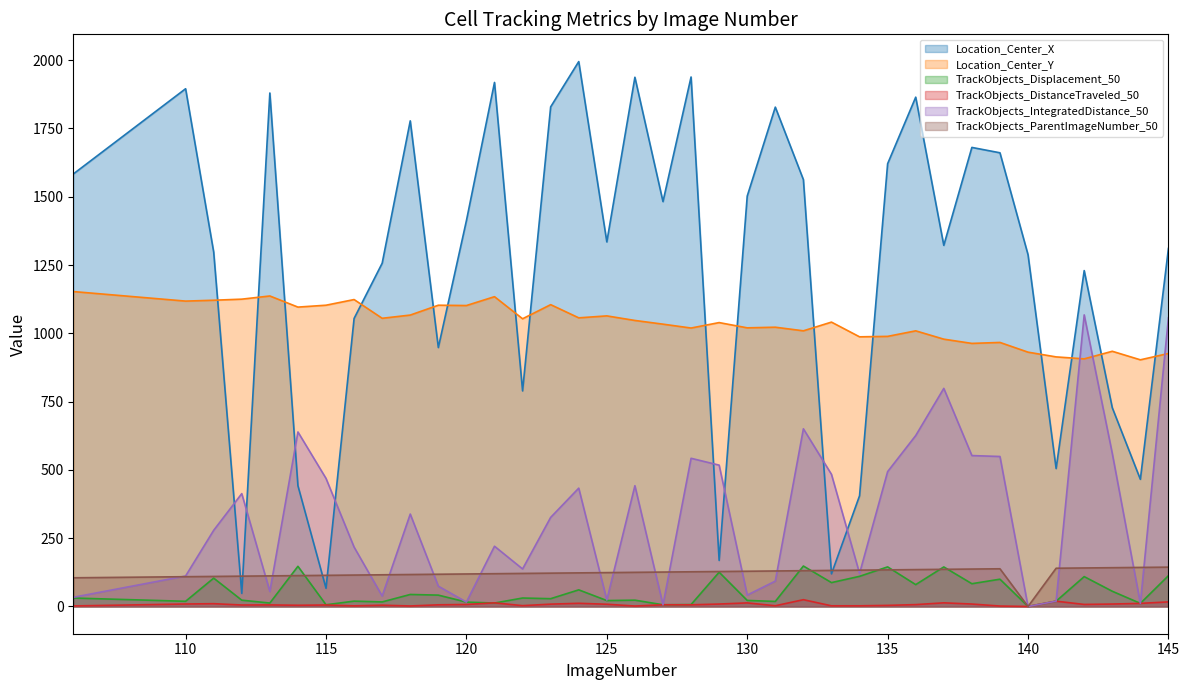

What is the sum of all TrackObjects_DistanceTraveled_50 values?

276.2